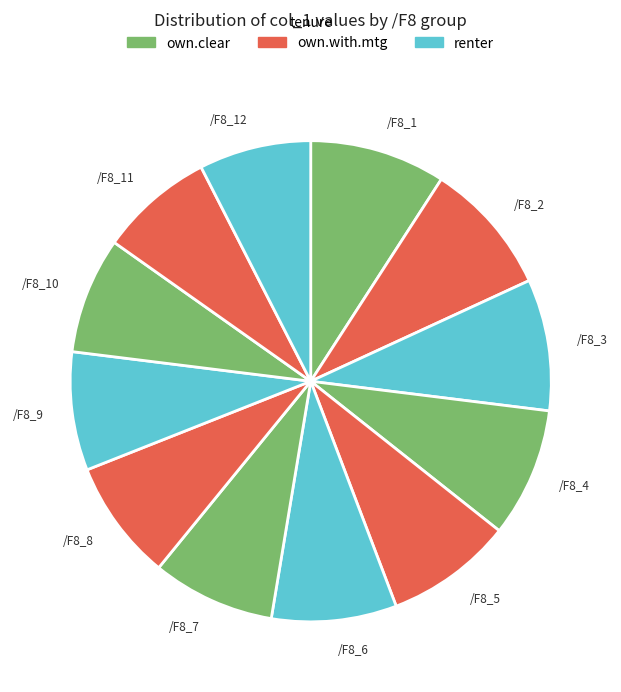

True or false: /F8_7 accounts for 1% of the total.

False